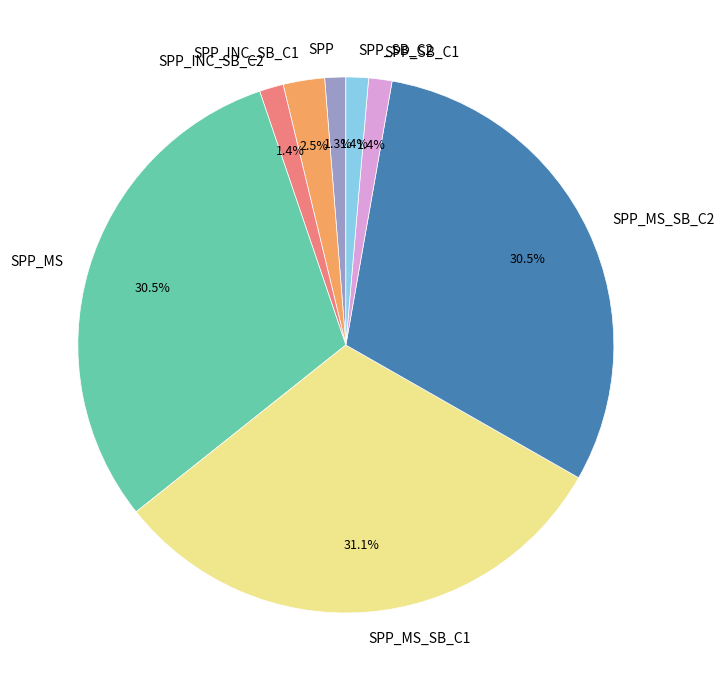

How many segments does this pie chart have?

8